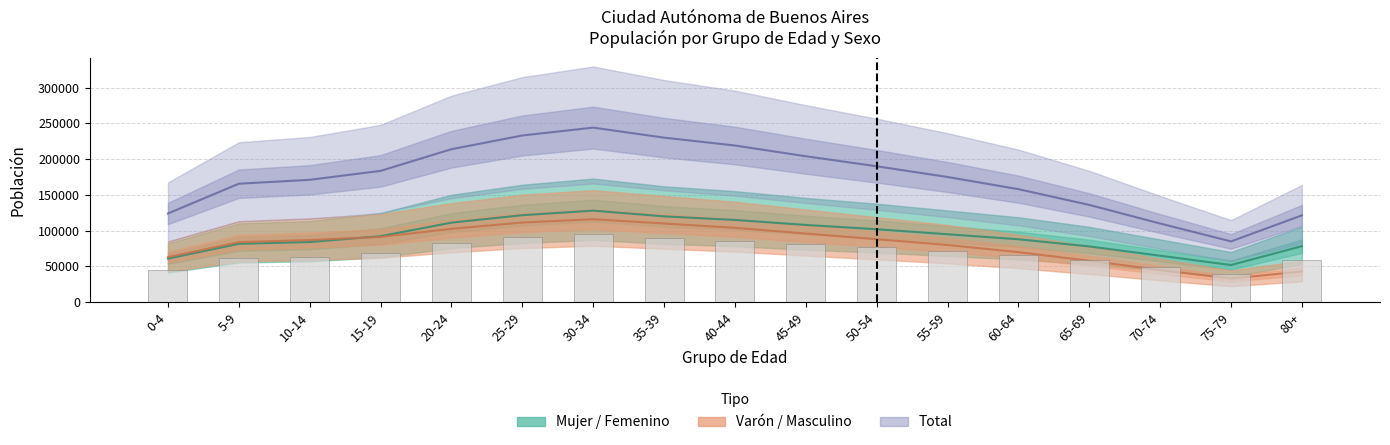

The Total series shows 266835 at 5-9. True or false?

False